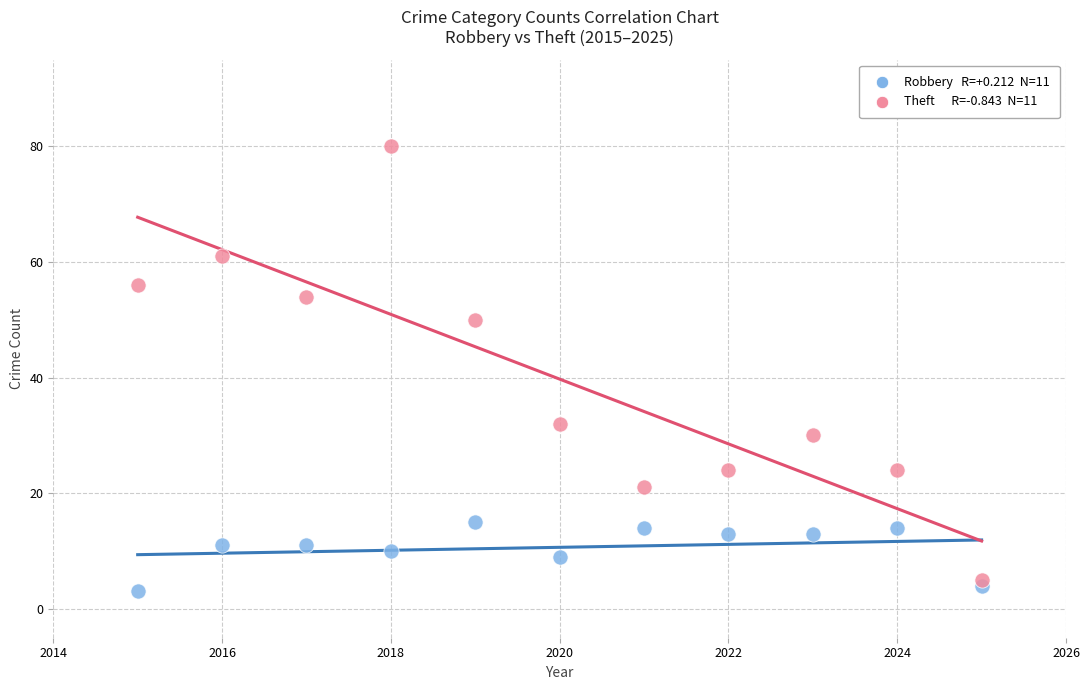

Across all data points, what is the range of X values (max minus min)?

10